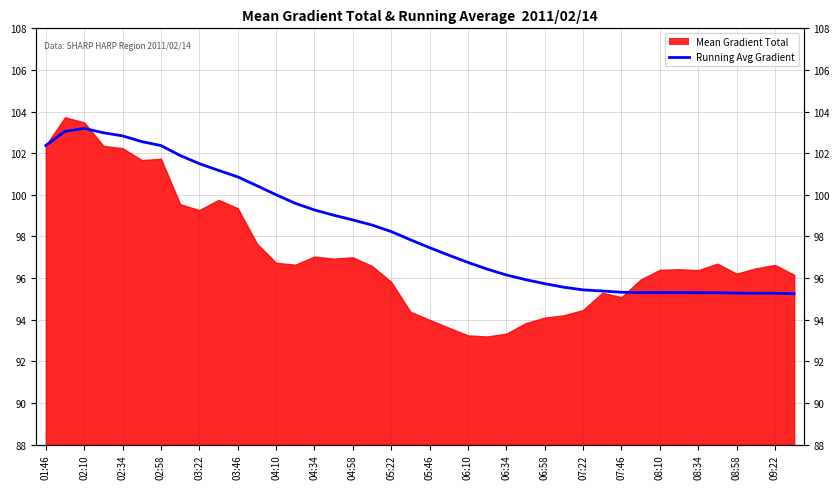

Where does the data first go above 97?

01:46